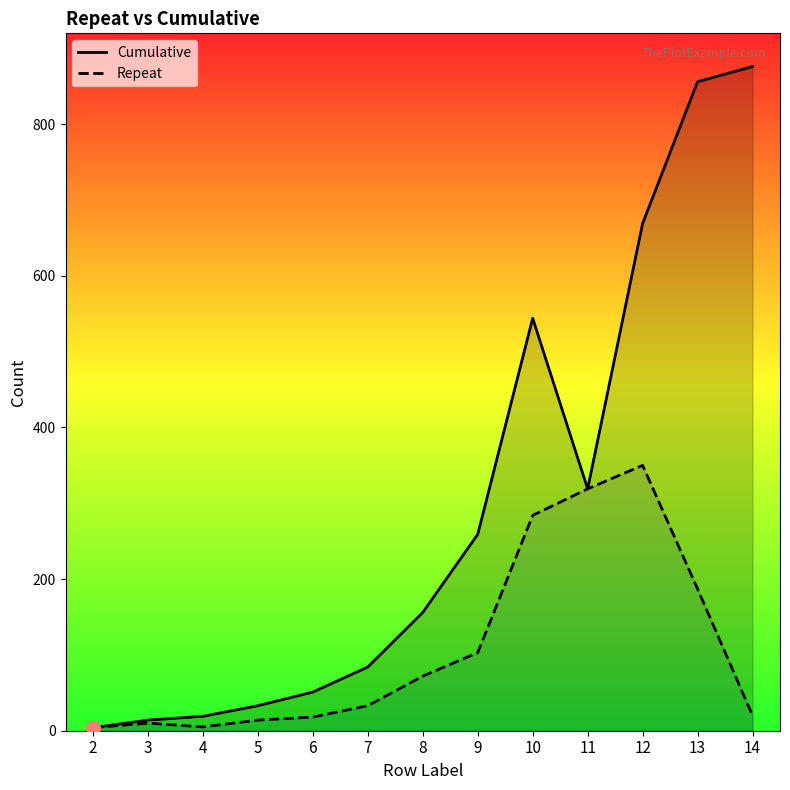

Which series changed the most between 3 and 7?

Cumulative